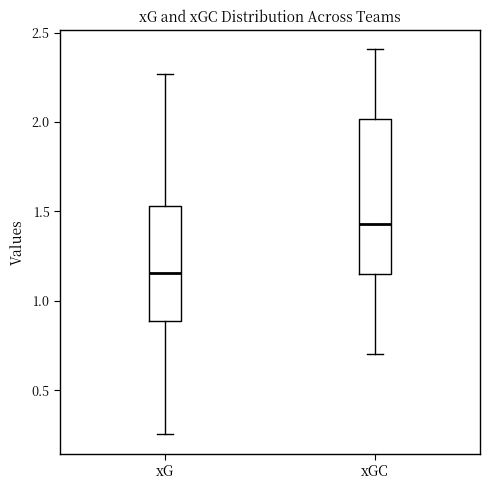

Where is the lower edge of the box for xG on the y-axis? The values are not printed on the chart, so give them approximately, as read against the axis.

0.90